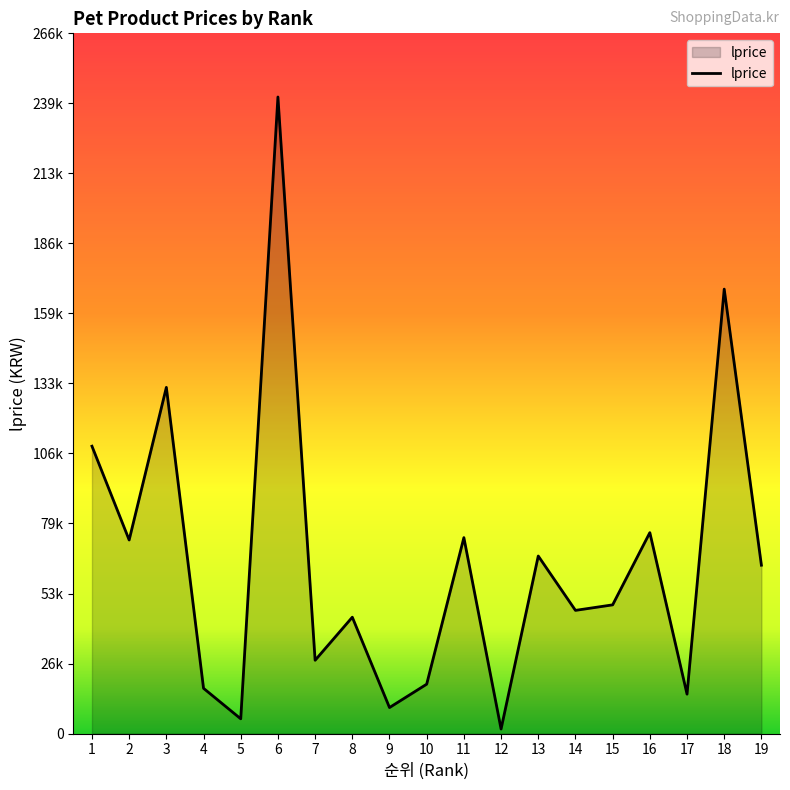

Rank the categories by value from highest to lowest.

6, 18, 3, 1, 16, 11, 2, 13, 19, 15, 14, 8, 7, 10, 4, 17, 9, 5, 12